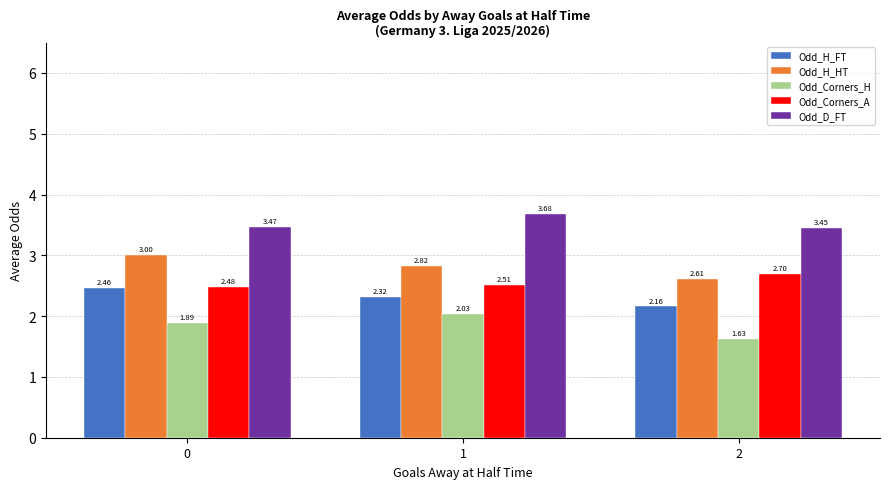

Are the bars horizontal?

No